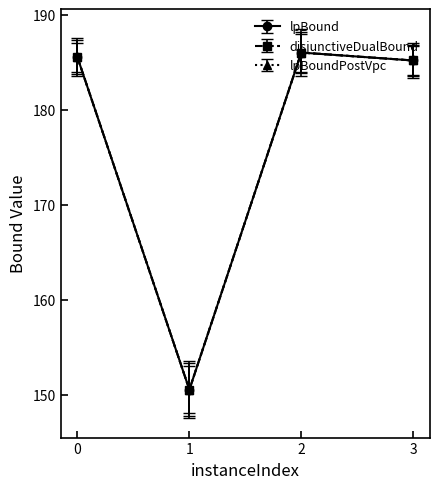

What is the approximate value of disjunctiveDualBound at 1?

150.6